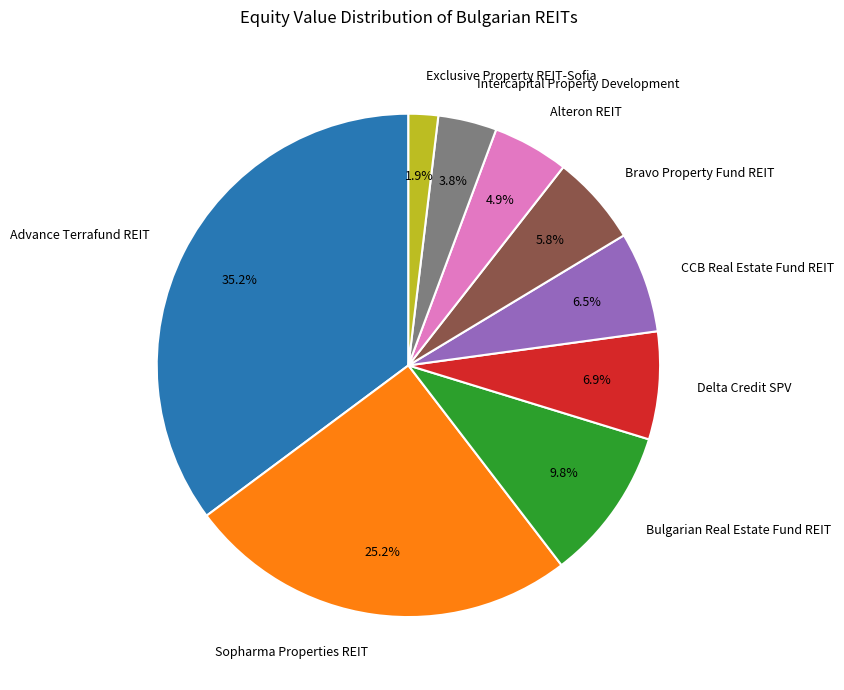

Is it true that Alteron REIT is 10% of the pie?

False